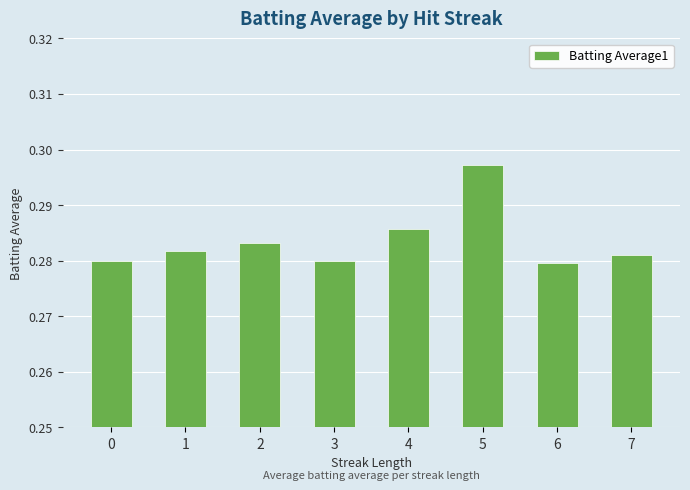

Count the values in the range 0 to 1.

8